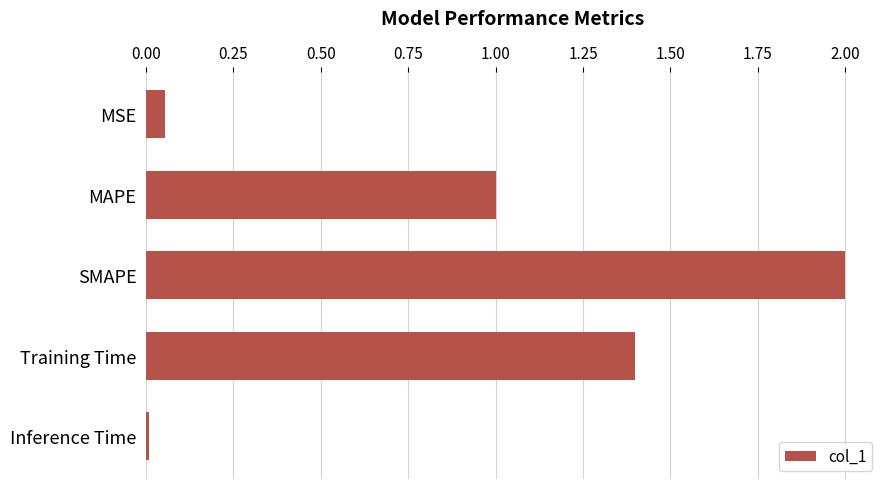

What is the label of the 3rd bar from the top?

SMAPE